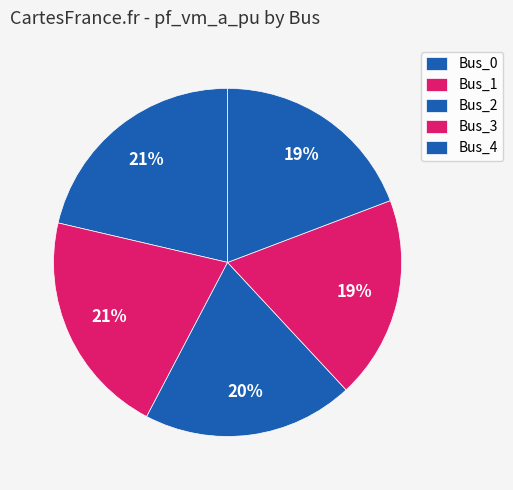

Count the number of slices in the pie.

5